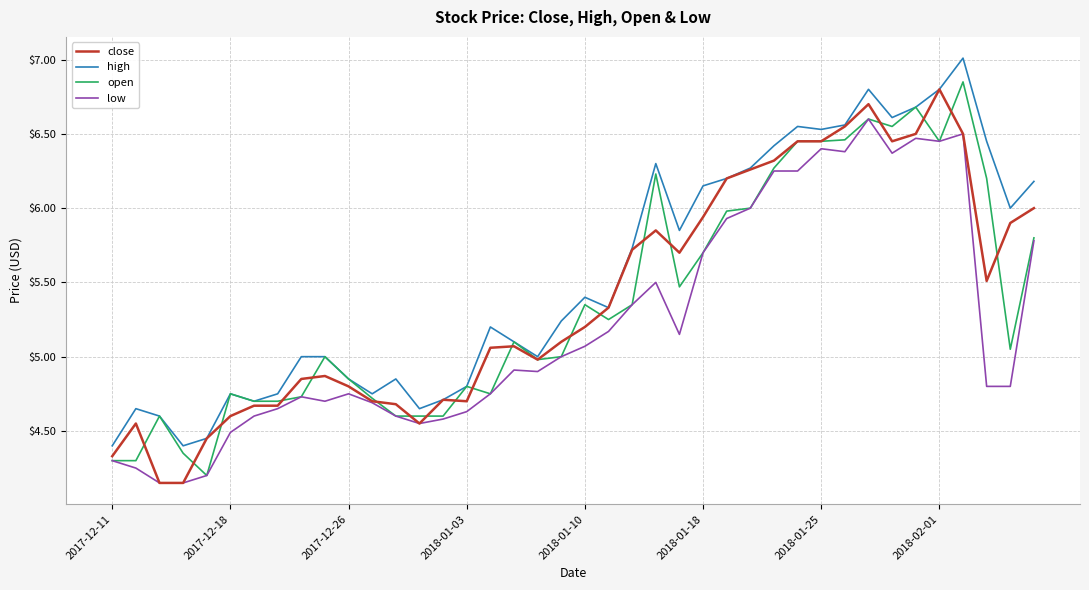

What is the greatest value displayed?

7.0